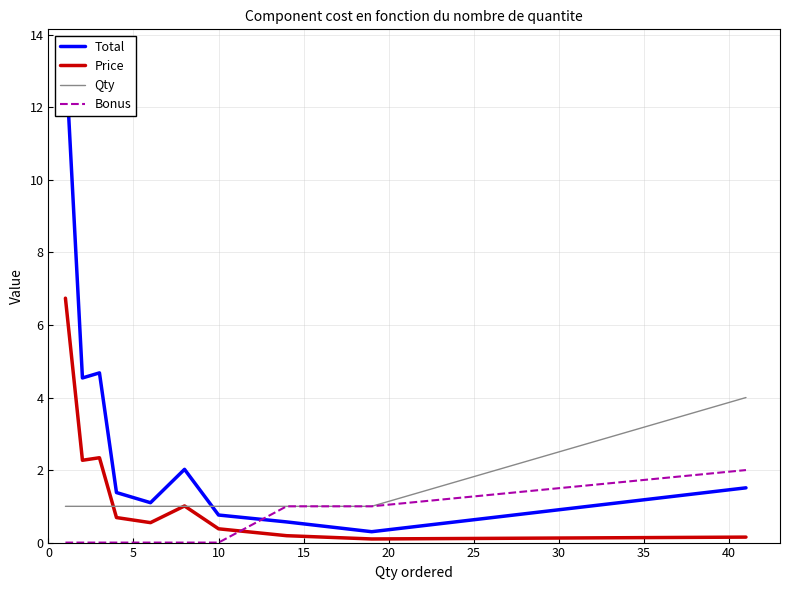

Reading left to right, transcribe all the data shown in this chart.

Total: 13.5	4.5	4.7	1.4	1.1	2.0	0.8	0.6	0.3	1.5
Price: 6.7	2.3	2.3	0.7	0.6	1.0	0.4	0.2	0.1	0.2
Qty: 1.0	1.0	1.0	1.0	1.0	1.0	1.0	1.0	1.0	4.0
Bonus: 0.0	0.0	0.0	0.0	0.0	0.0	0.0	1.0	1.0	2.0